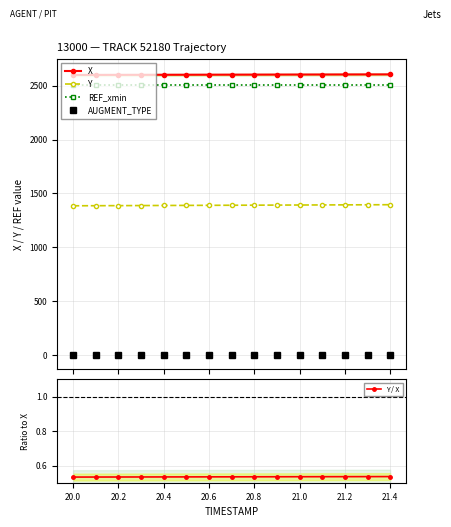

How many values in the X series are below 2601?

5